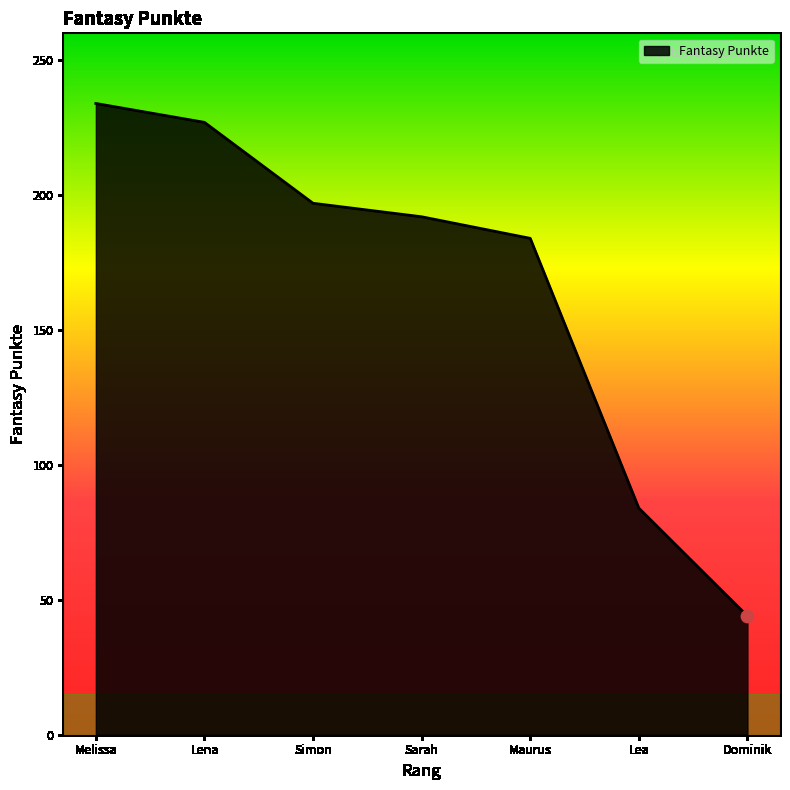

Which has a higher value, Dominik or Lea?

Lea